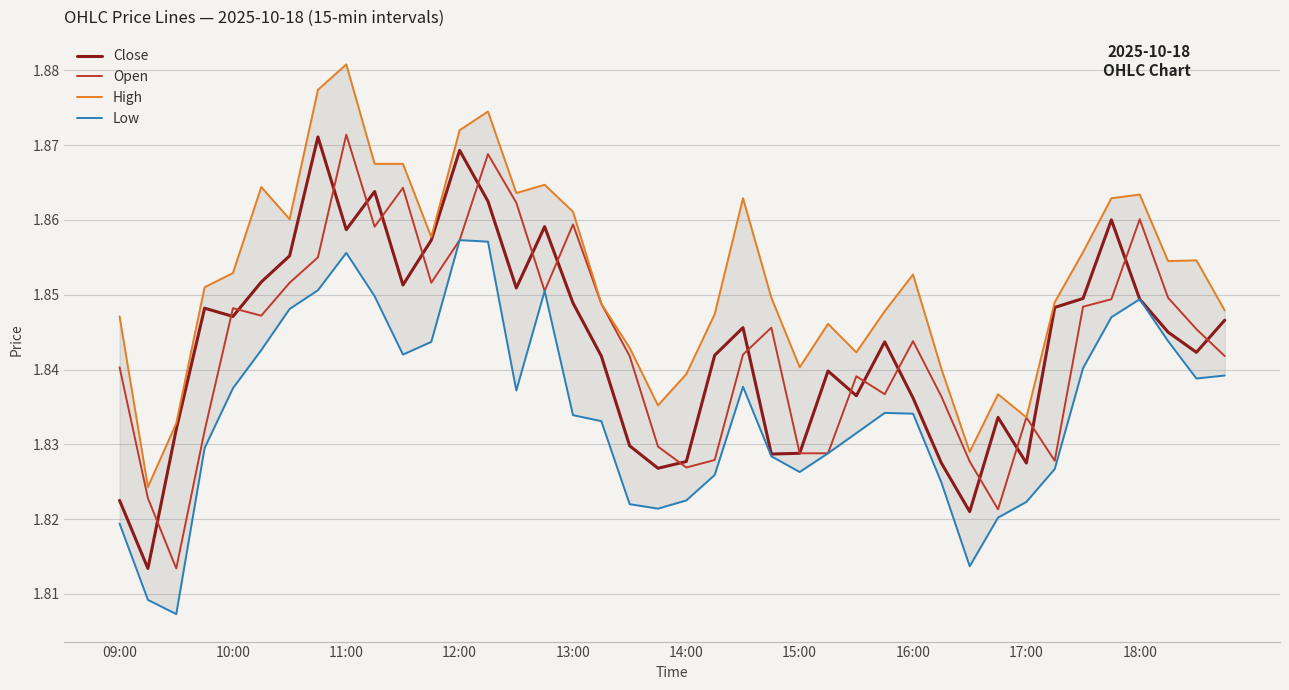

What is the smallest value displayed?

1.8